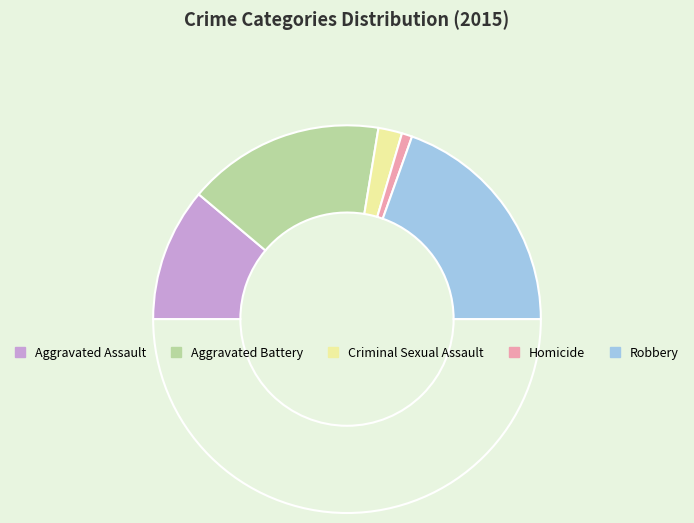

How many slices are in this pie chart?

6